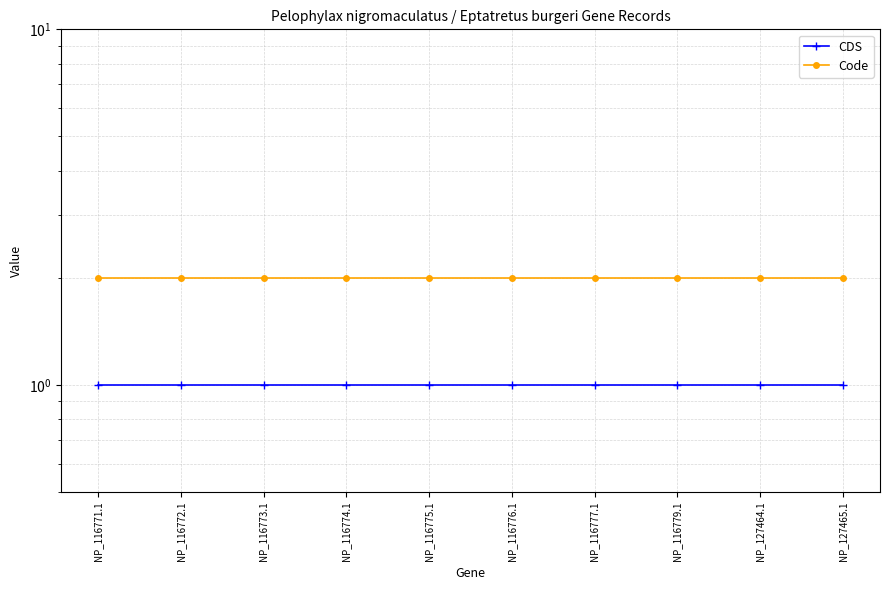

What position from the left is NP_116776.1?

6